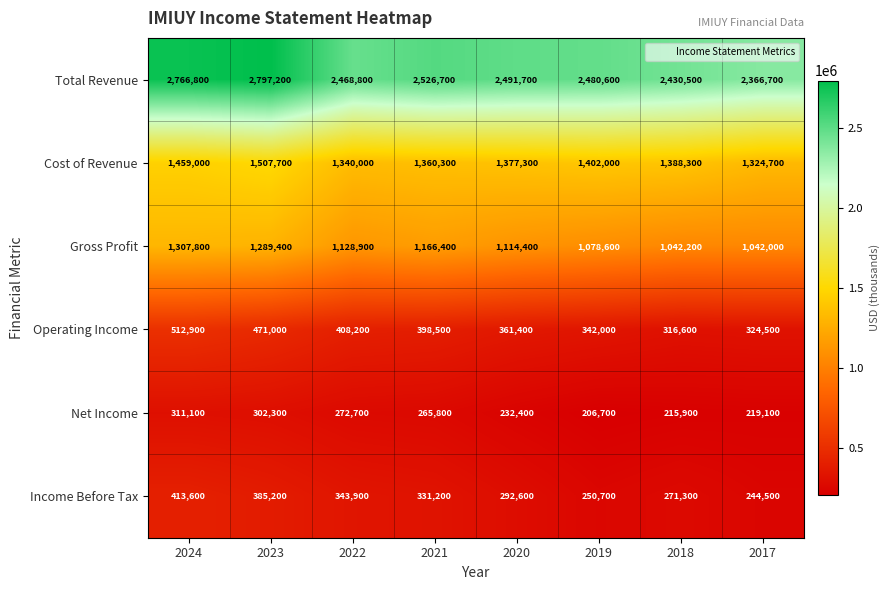

Which label corresponds to the smallest value in the chart?

2019